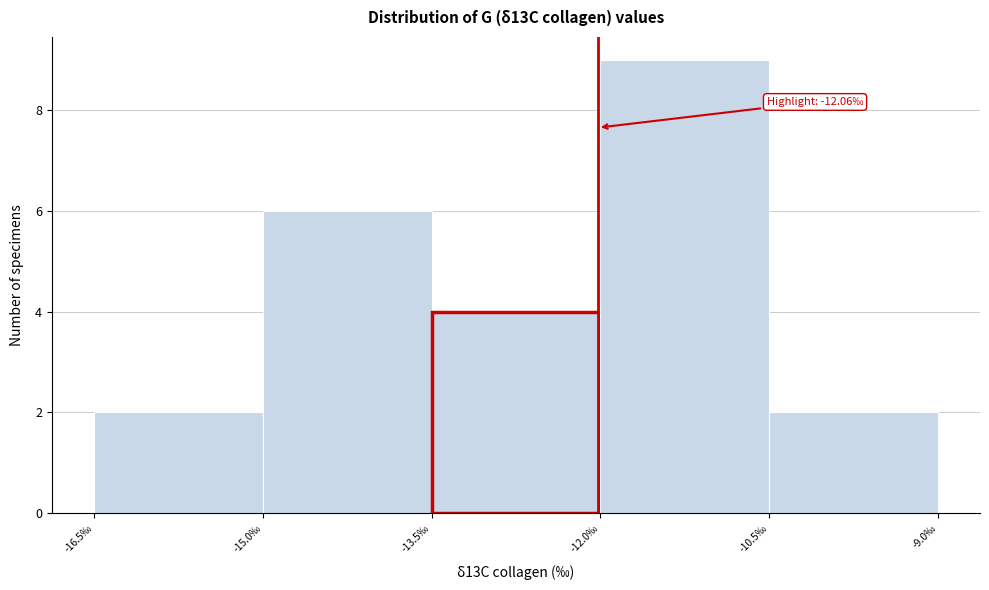

Which range on the x-axis has the tallest bar?

-12.04 to -10.54